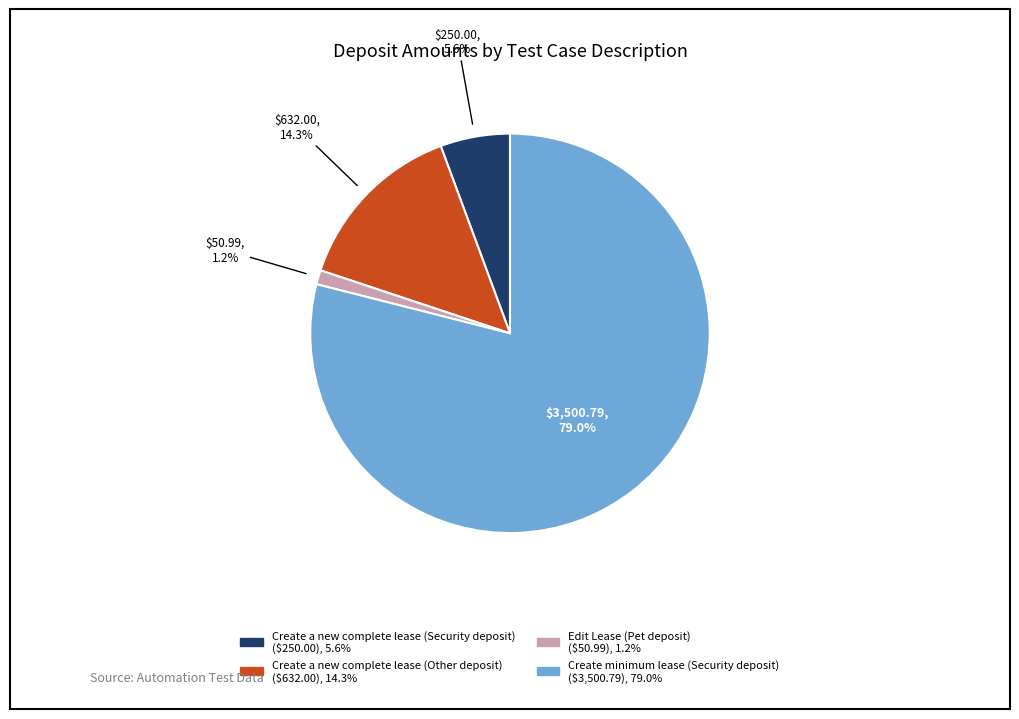

How much of the chart is everything except Create a new complete lease (Other deposit)?

85.7%